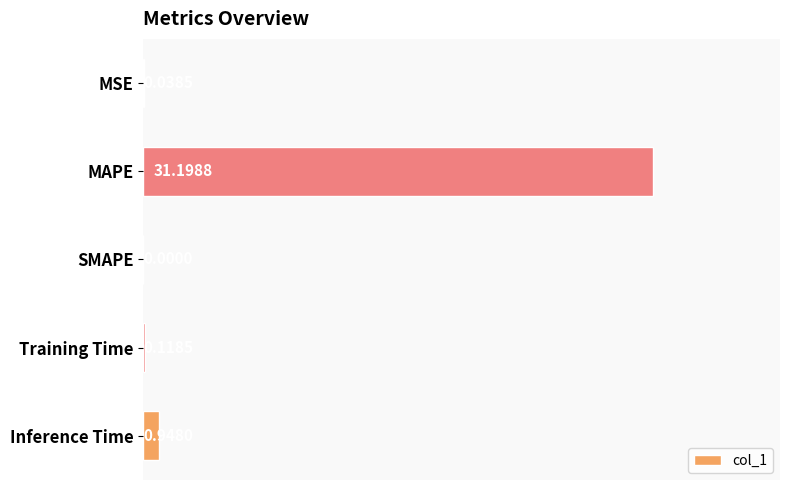

Which category has the highest value across all series?

MAPE